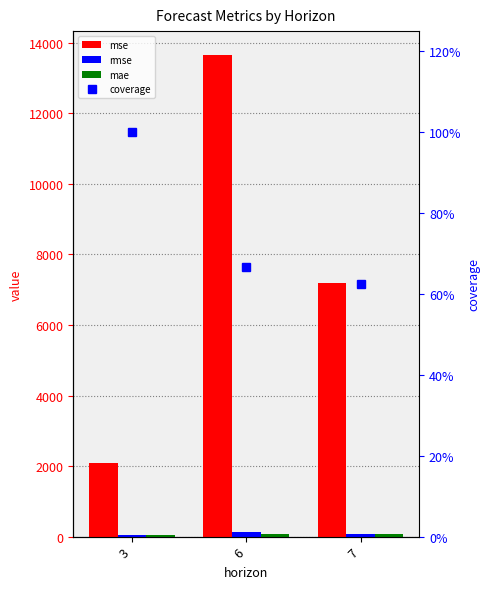

What are all the series names shown in the legend?

mse, rmse, mae, coverage